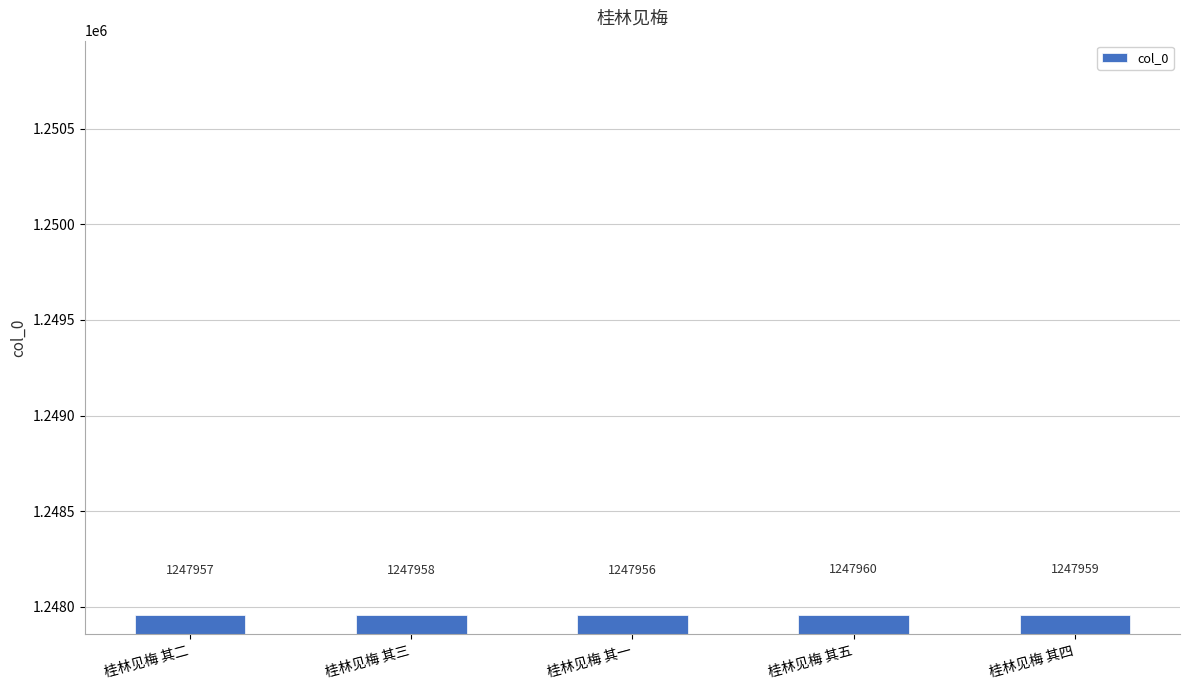

Between 桂林见梅 其一 and 桂林见梅 其四, which is larger?

桂林见梅 其四